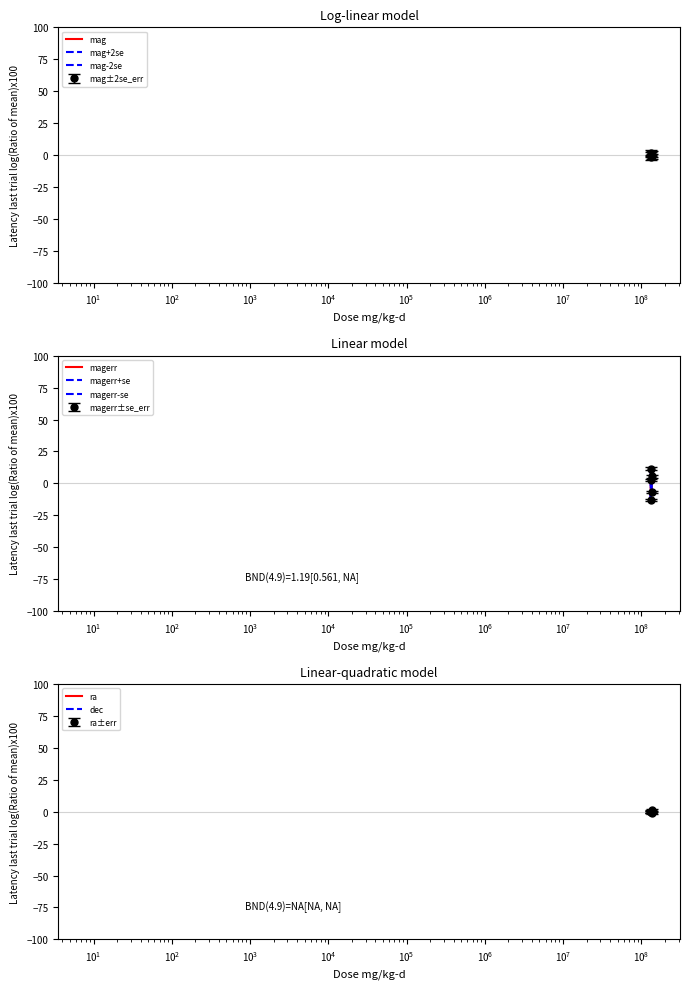

How many distinct data groups are displayed?

4